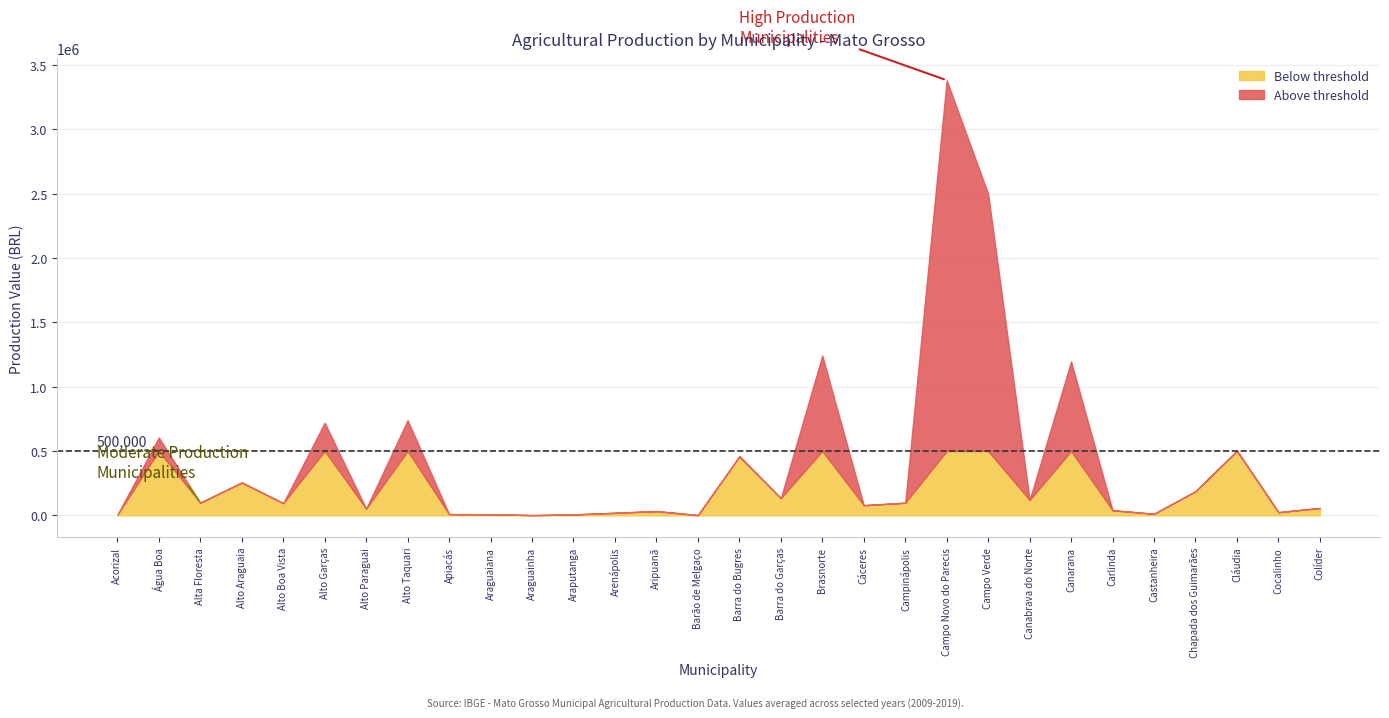

What are all the series names shown in the legend?

Below threshold, Above threshold